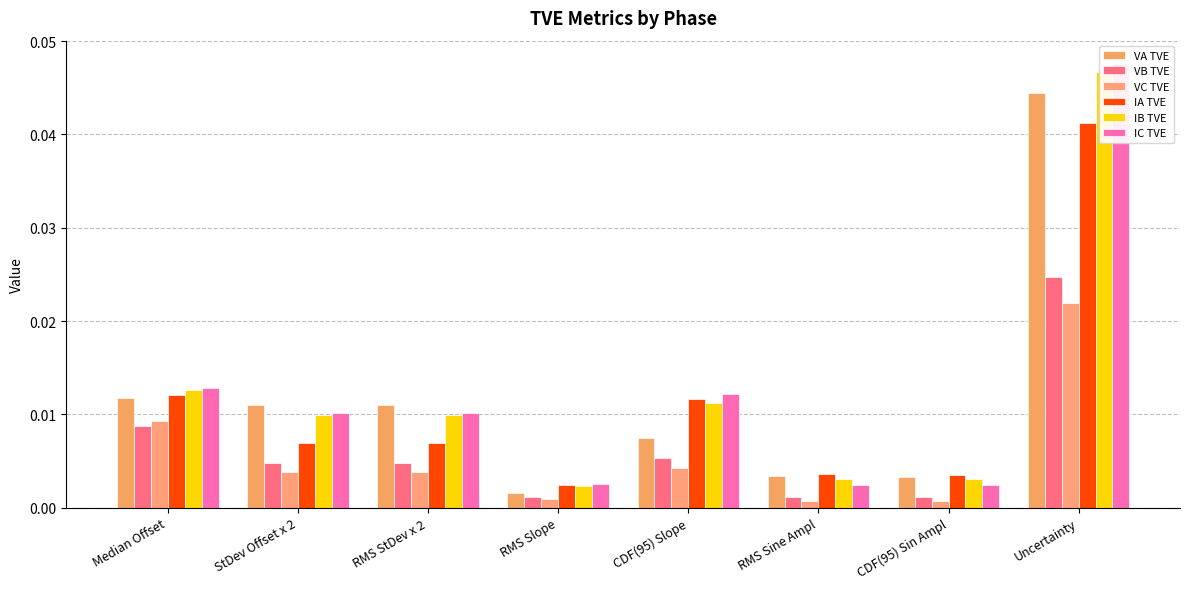

What is the sum of all IC TVE values?

0.1